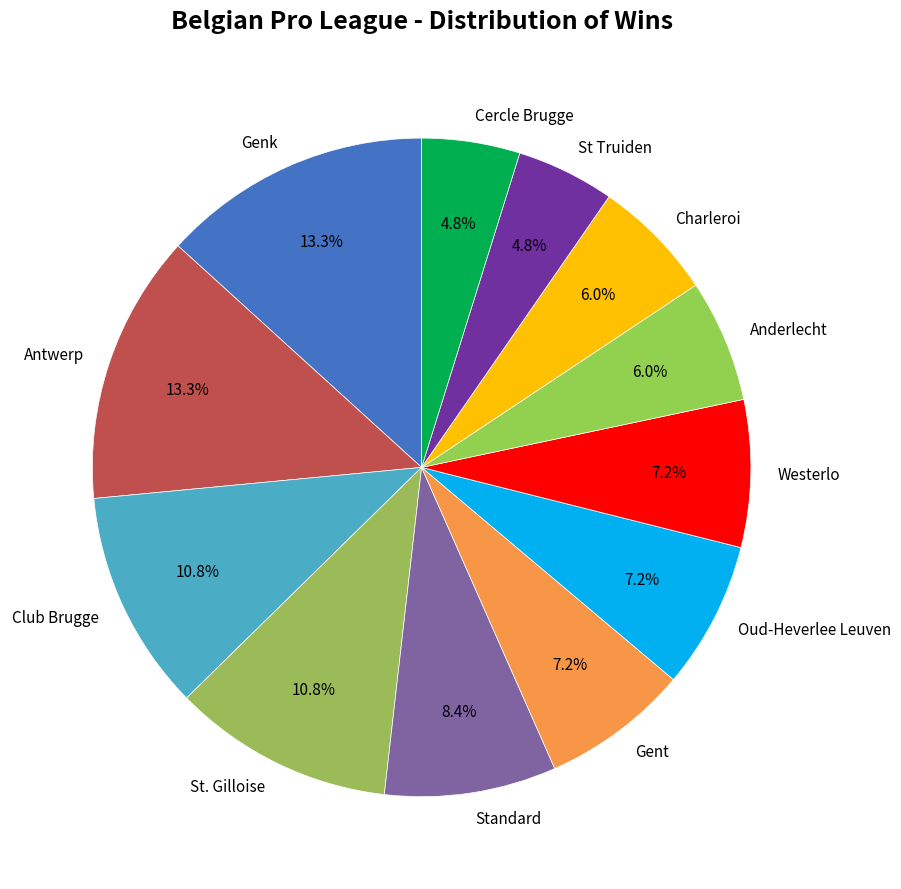

Combined, what portion of the pie is Charleroi and Anderlecht?

12.0%